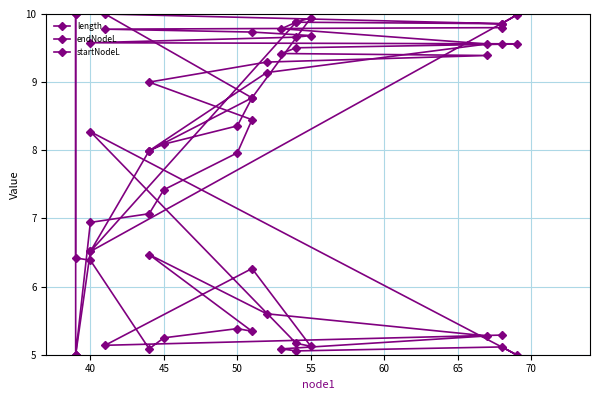

How many data points in endNodeL are above 9?

14